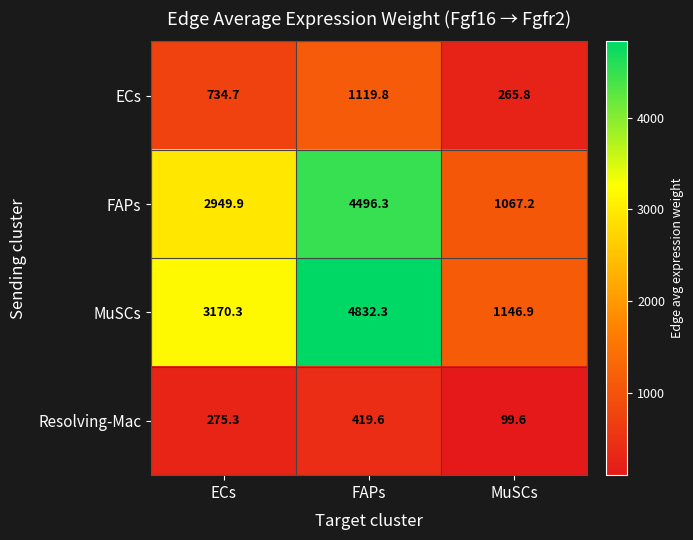

Where is ECs nearest to the value 692?

ECs